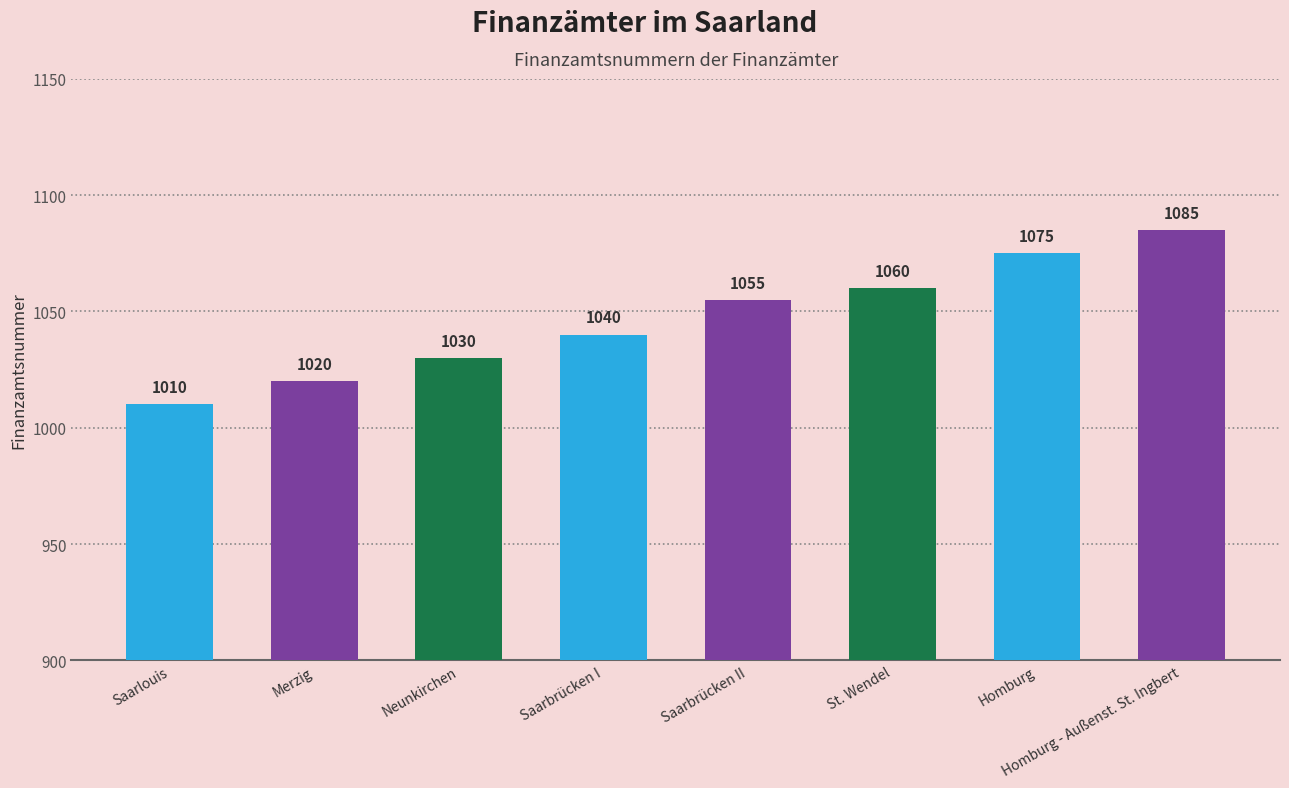

The chart shows a value of 1522 at Saarbrücken I. True or false?

False